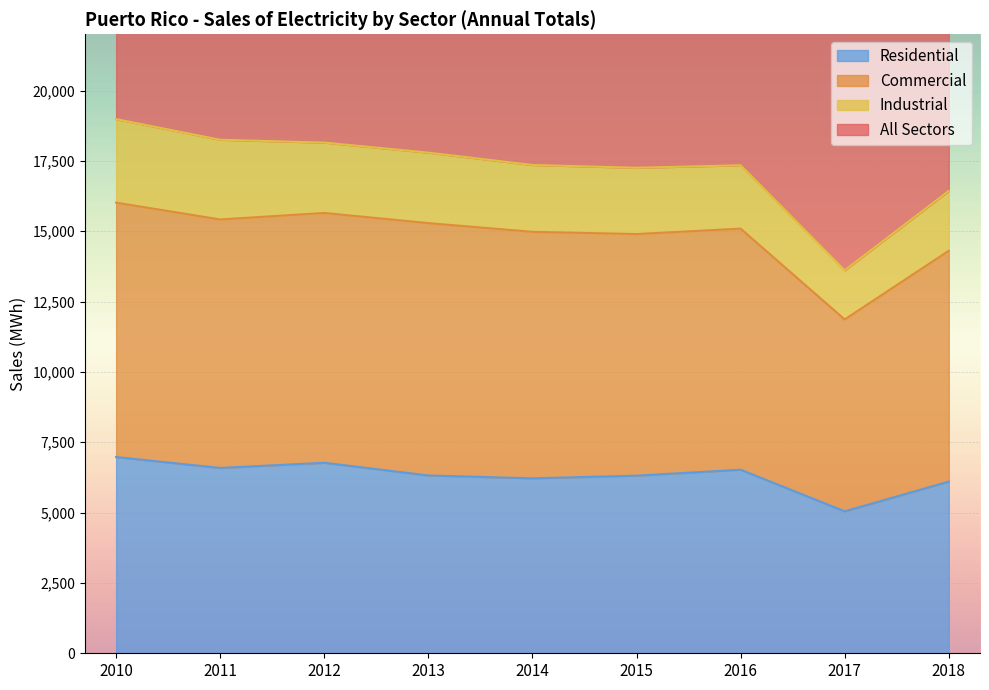

Which series has the largest Y range (max minus min)?

All Sectors